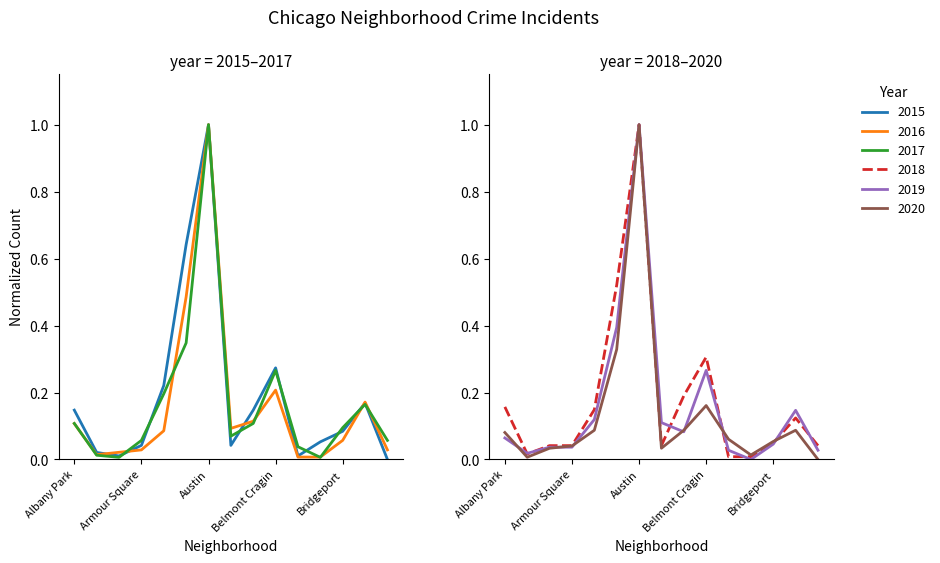

Is it true that 2017 equals 0.0 at Beverly?

True